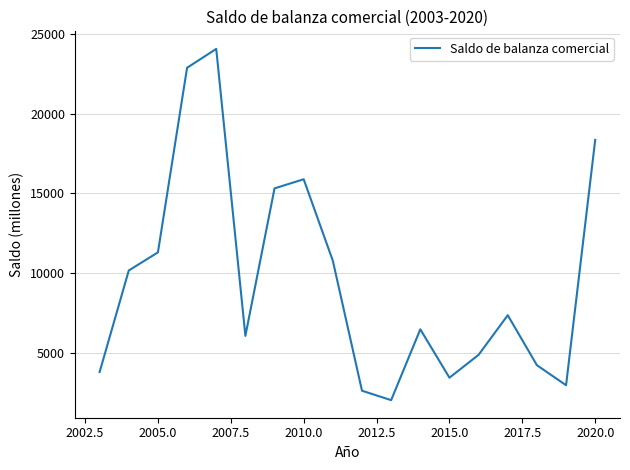

What is the minimum value shown in the chart?

2015